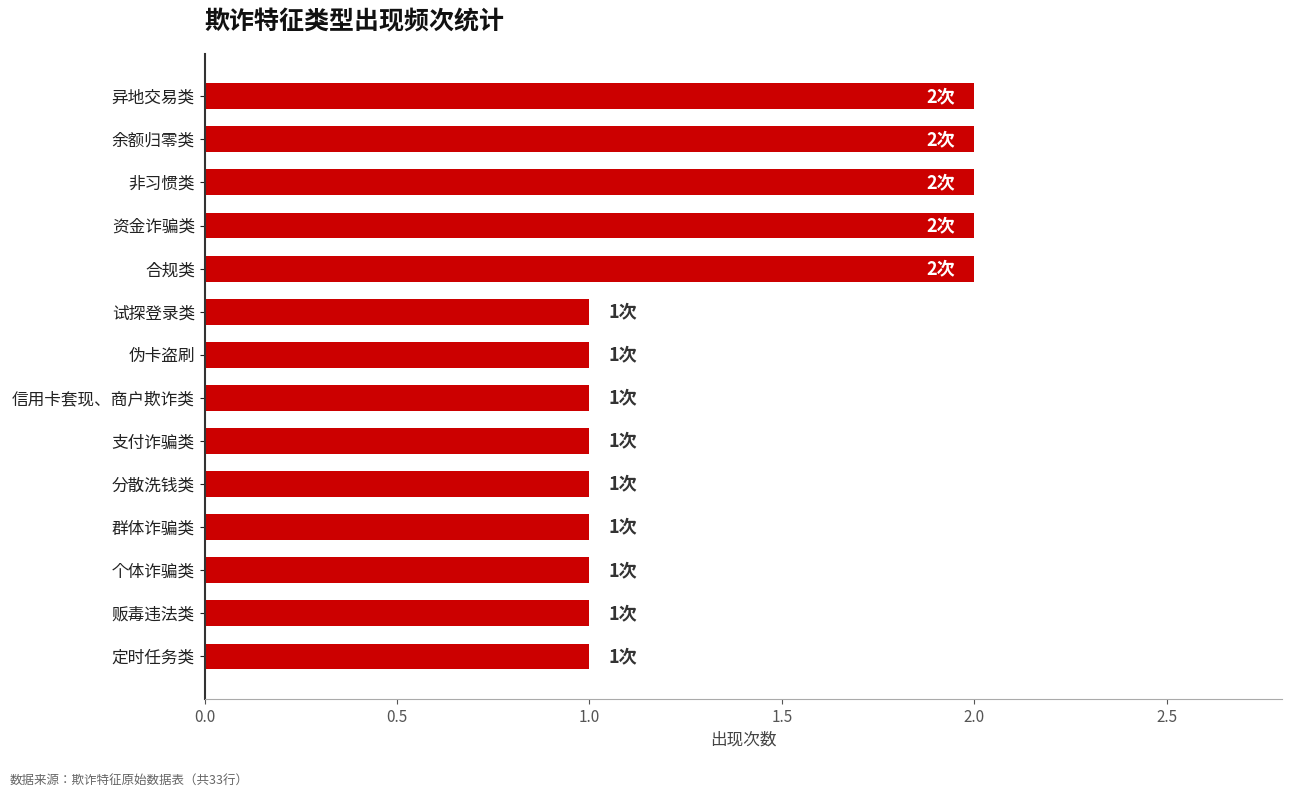

True or false: the data shows 1 at 信用卡套现、商户欺诈类.

True